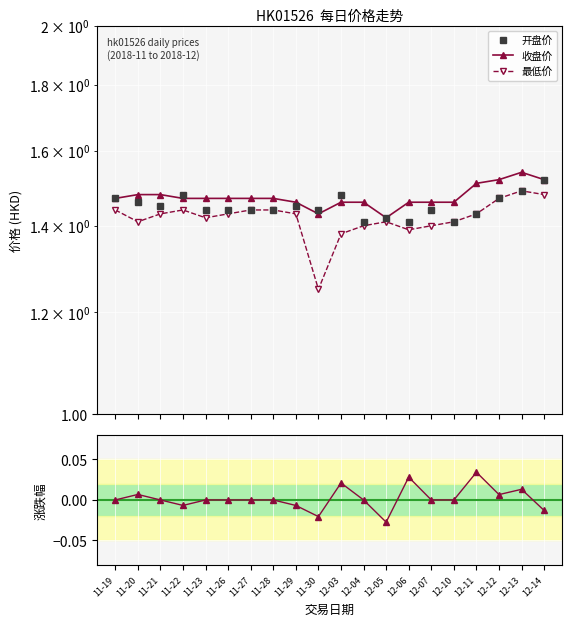

What is the label of the 15th point from the right?

11-26